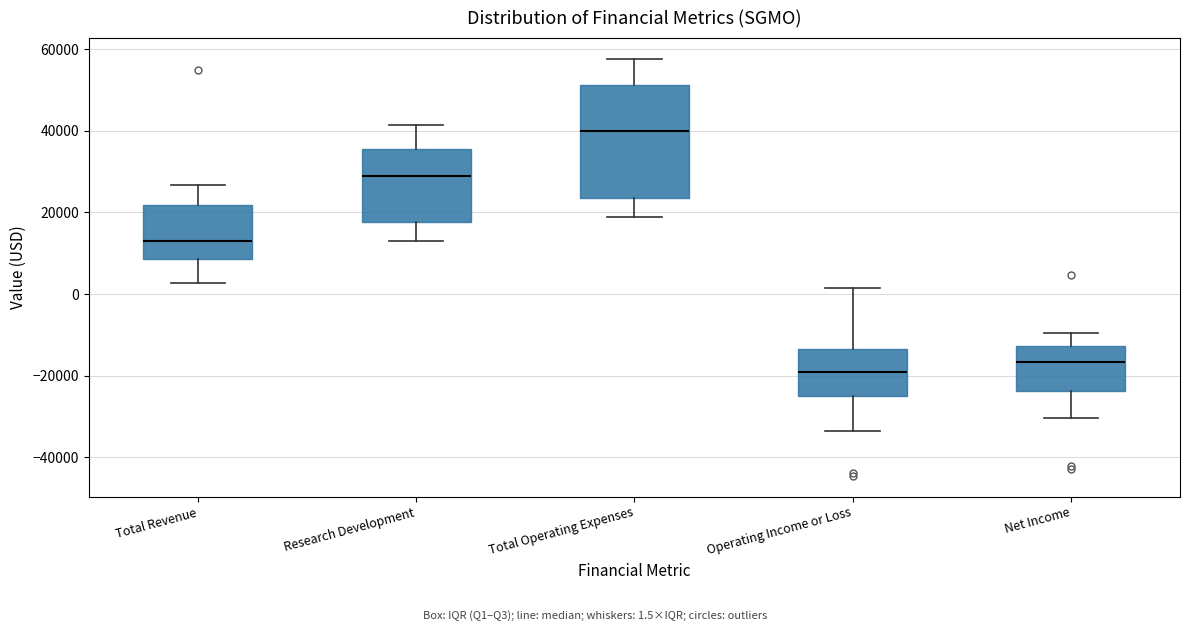

Reading left to right, read every box against the y-axis: the position of its median line, the range the box covers, and the ends of its whiskers. The values are not printed on the chart, so give them approximately, as read against the axis.

Total Revenue: median 14000, box 8000 to 22000, whiskers 2000 to 26000
Research Development: median 28000, box 18000 to 36000, whiskers 12000 to 42000
Total Operating Expenses: median 40000, box 24000 to 52000, whiskers 18000 to 58000
Operating Income or Loss: median -20000, box -26000 to -14000, whiskers -34000 to 2000
Net Income: median -16000, box -24000 to -12000, whiskers -30000 to -10000